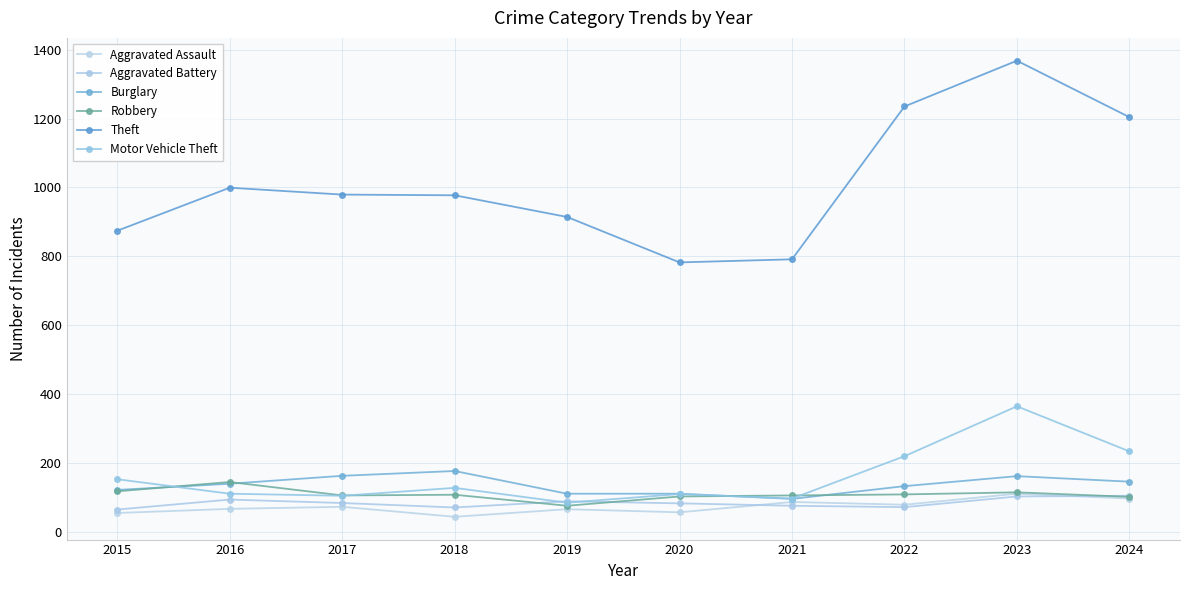

In Aggravated Battery, how many points are lower than both neighbors (excluding endpoints)?

2